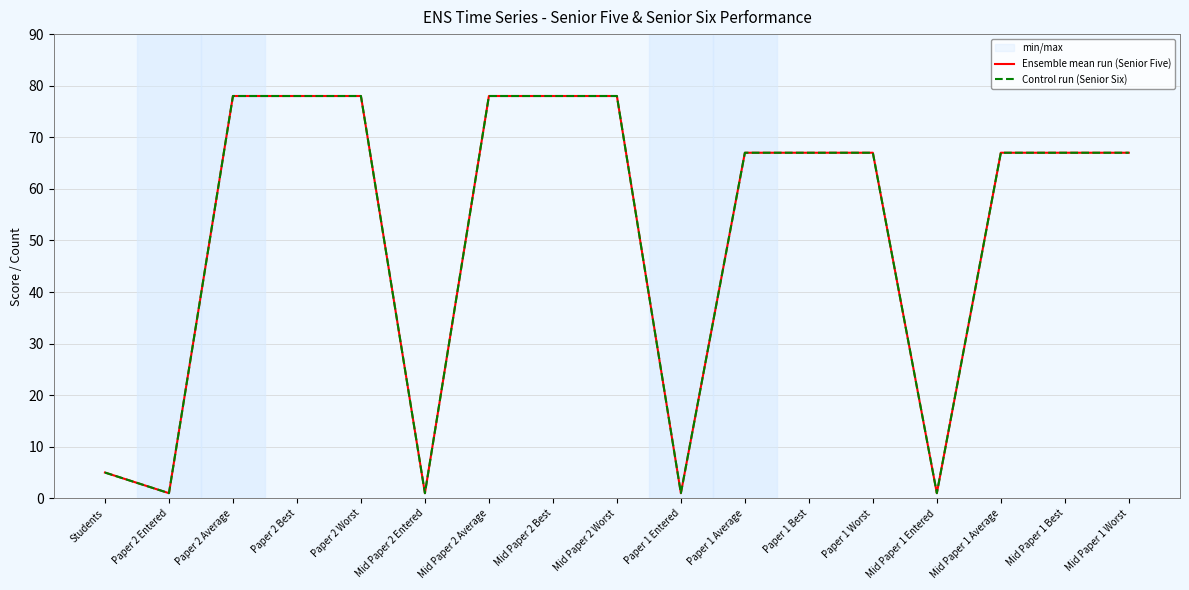

What are all the series names shown in the legend?

Ensemble mean run (Senior Five), Control run (Senior Six)